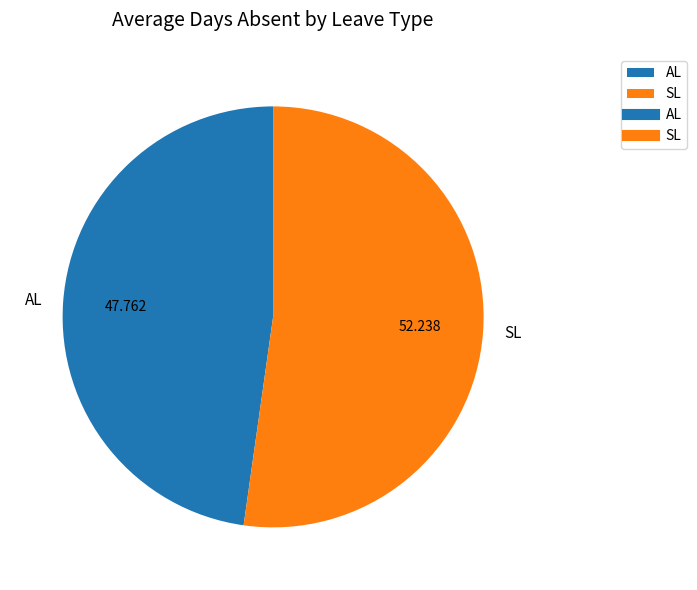

Is there a majority slice in this chart?

Yes